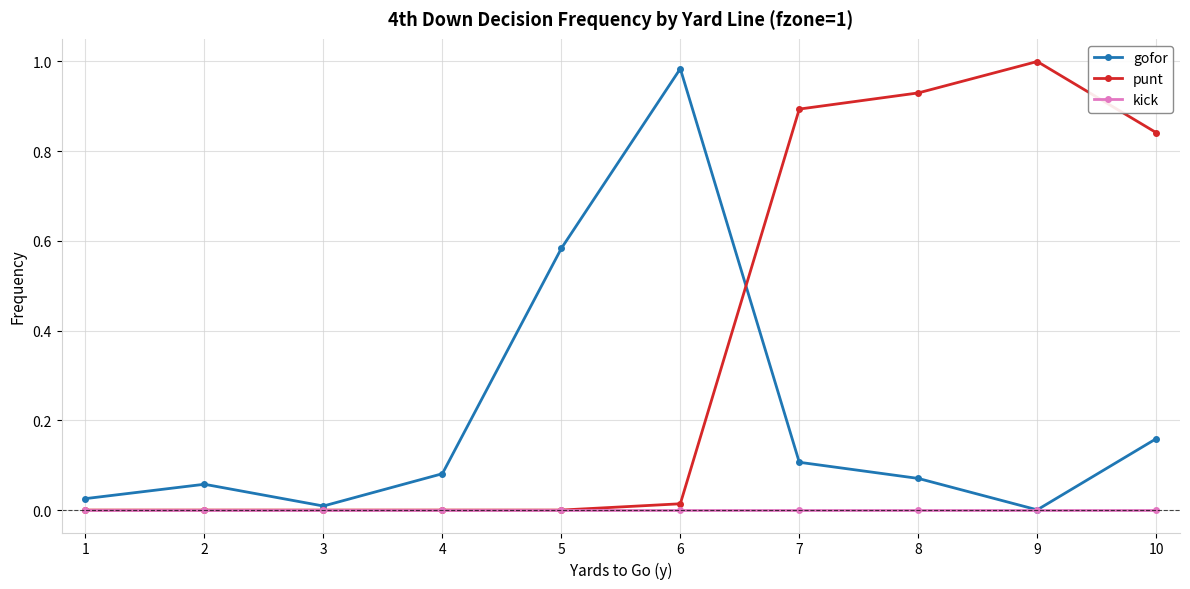

Rank the series by their average value, from lowest to highest.

kick, gofor, punt